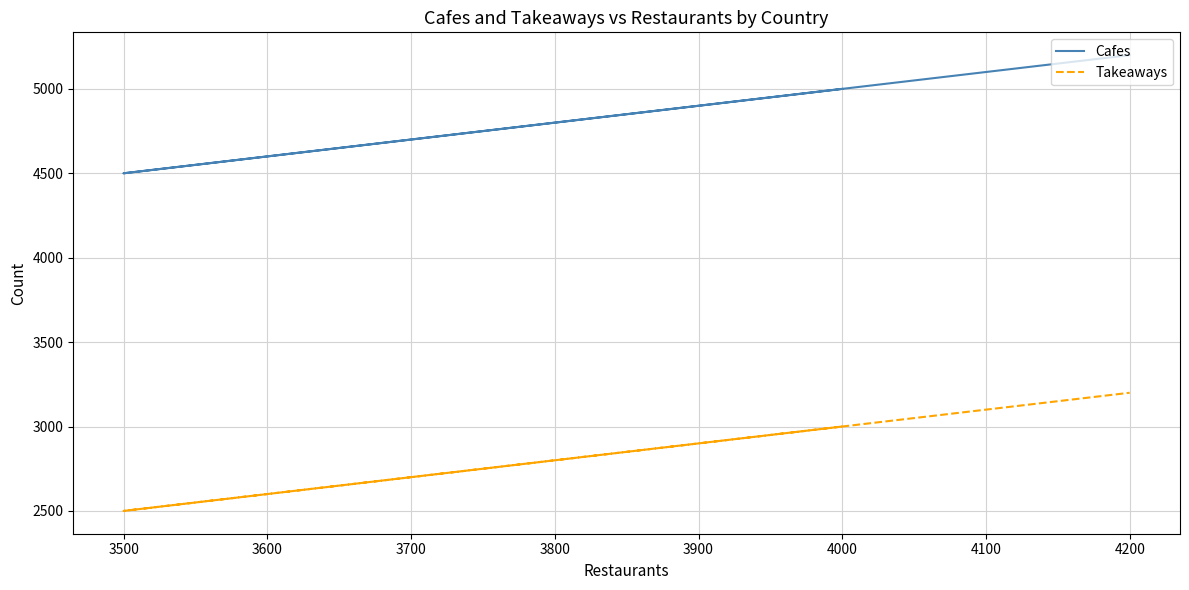

True or false: Takeaways and Cafes cross at least once.

False